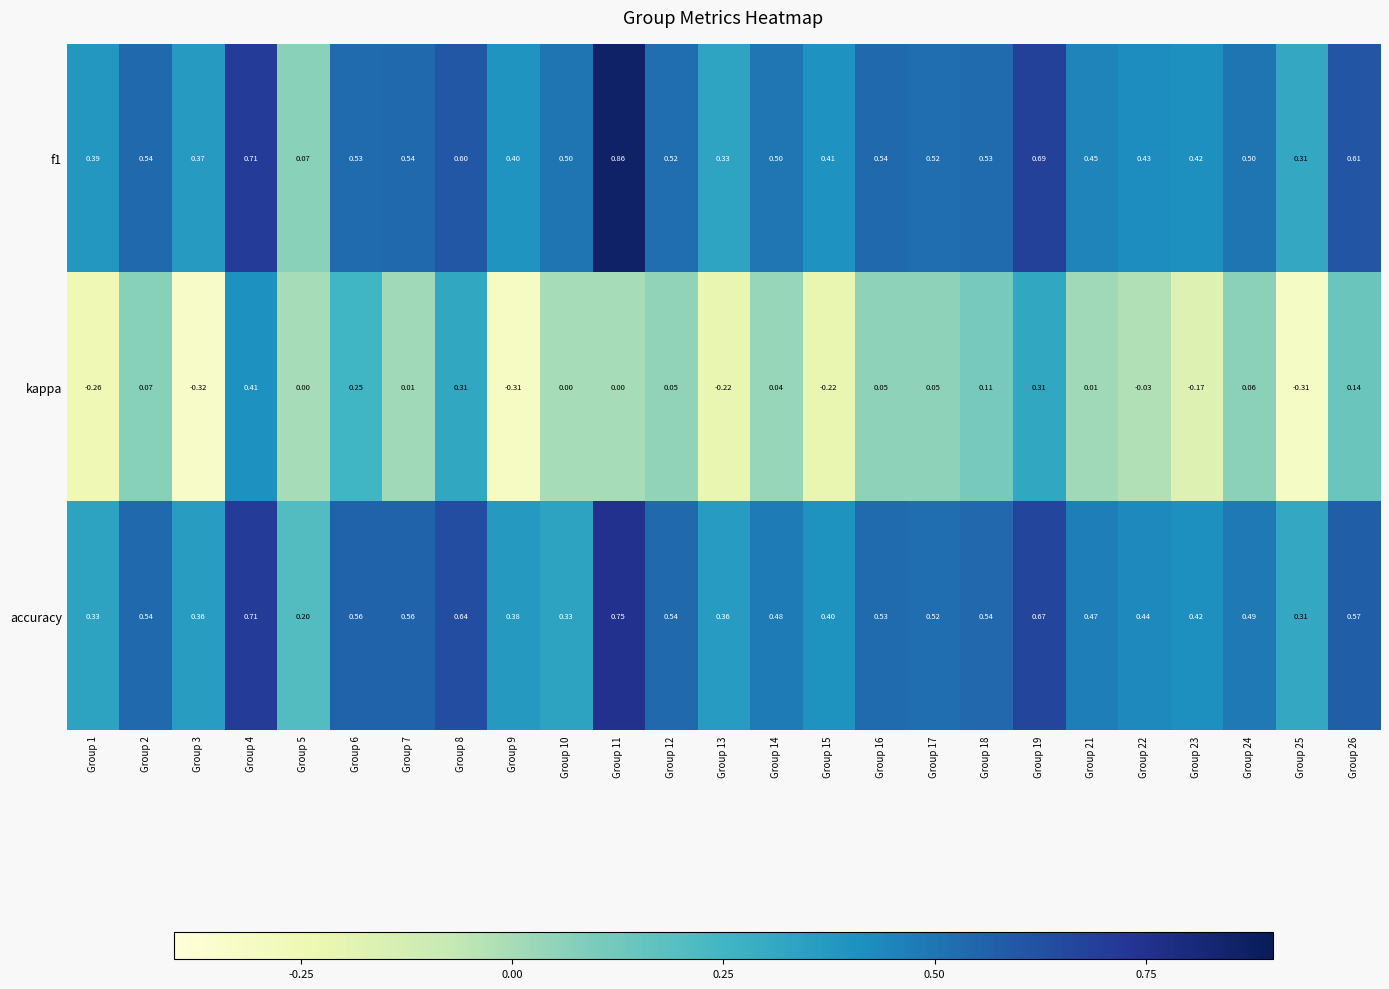

Between Group 22 and Group 25, which series saw the biggest shift?

kappa